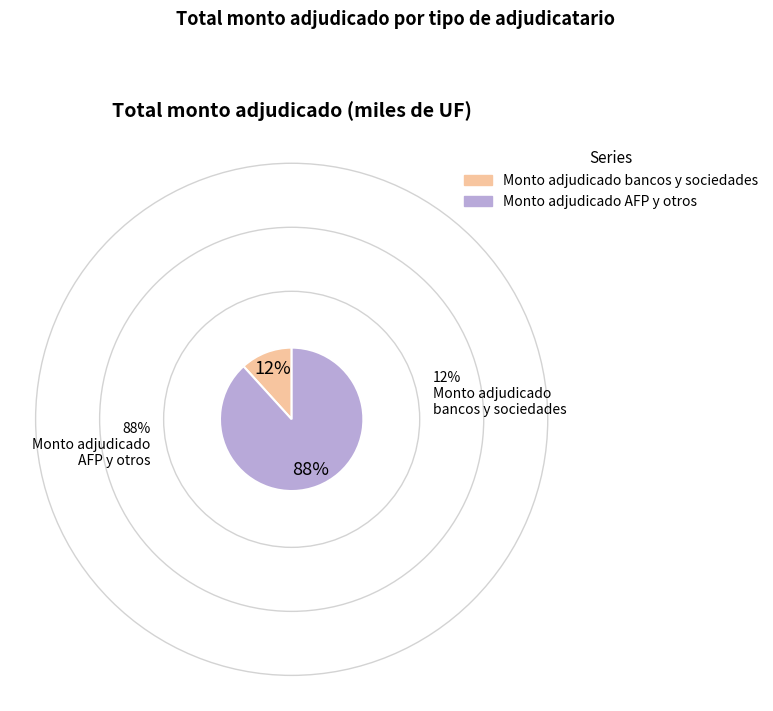

How many segments does this pie chart have?

2